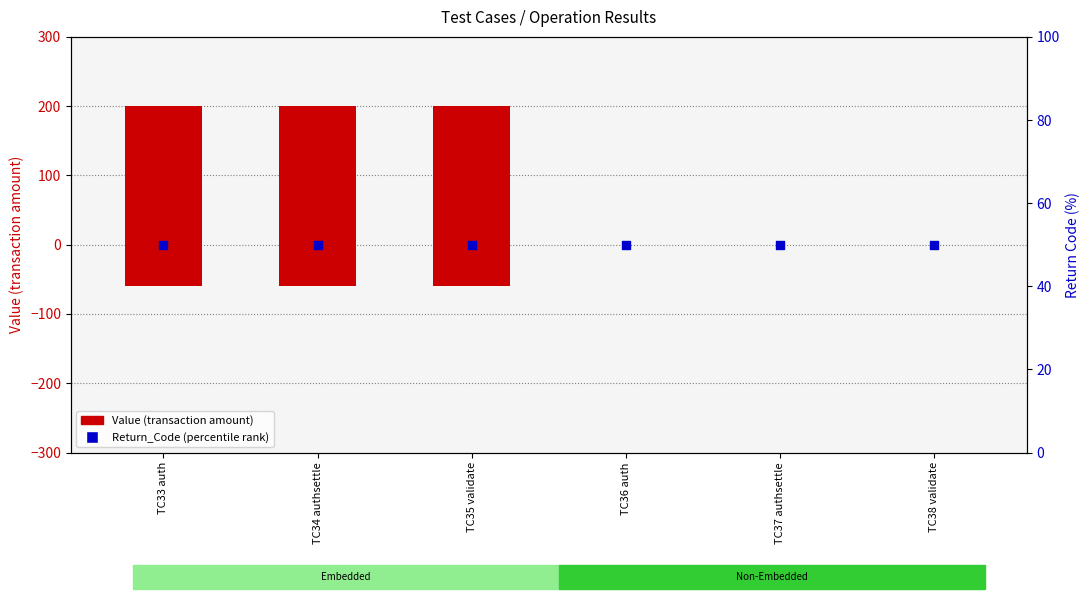

At how many categories does at least one series exceed 49?

6